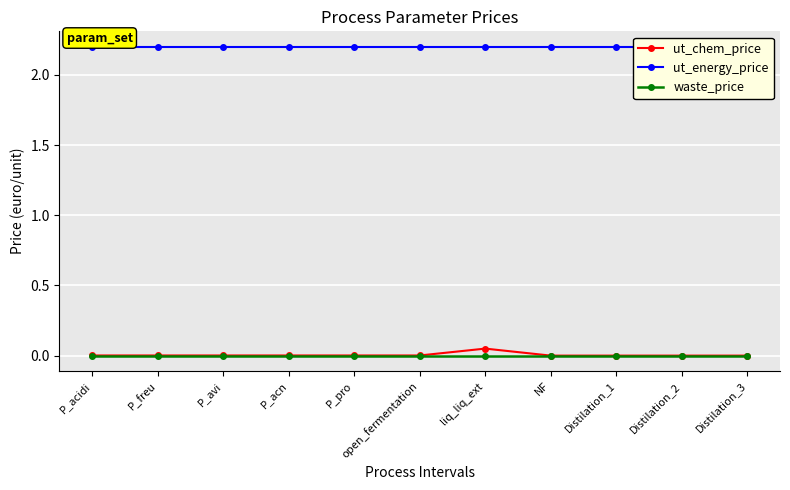

Reading left to right, what are all the values shown in this chart?

ut_chem_price: P_acidi=0.0	P_freu=0.0	P_avi=0.0	P_acn=0.0	P_pro=0.0	open_fermentation=0.0	liq_liq_ext=0.1	NF=0.0	Distilation_1=0.0	Distilation_2=0.0	Distilation_3=0.0
ut_energy_price: P_acidi=2.2	P_freu=2.2	P_avi=2.2	P_acn=2.2	P_pro=2.2	open_fermentation=2.2	liq_liq_ext=2.2	NF=2.2	Distilation_1=2.2	Distilation_2=2.2	Distilation_3=2.2
waste_price: P_acidi=0.0	P_freu=0.0	P_avi=0.0	P_acn=0.0	P_pro=0.0	open_fermentation=0.0	liq_liq_ext=0.0	NF=0.0	Distilation_1=0.0	Distilation_2=0.0	Distilation_3=0.0